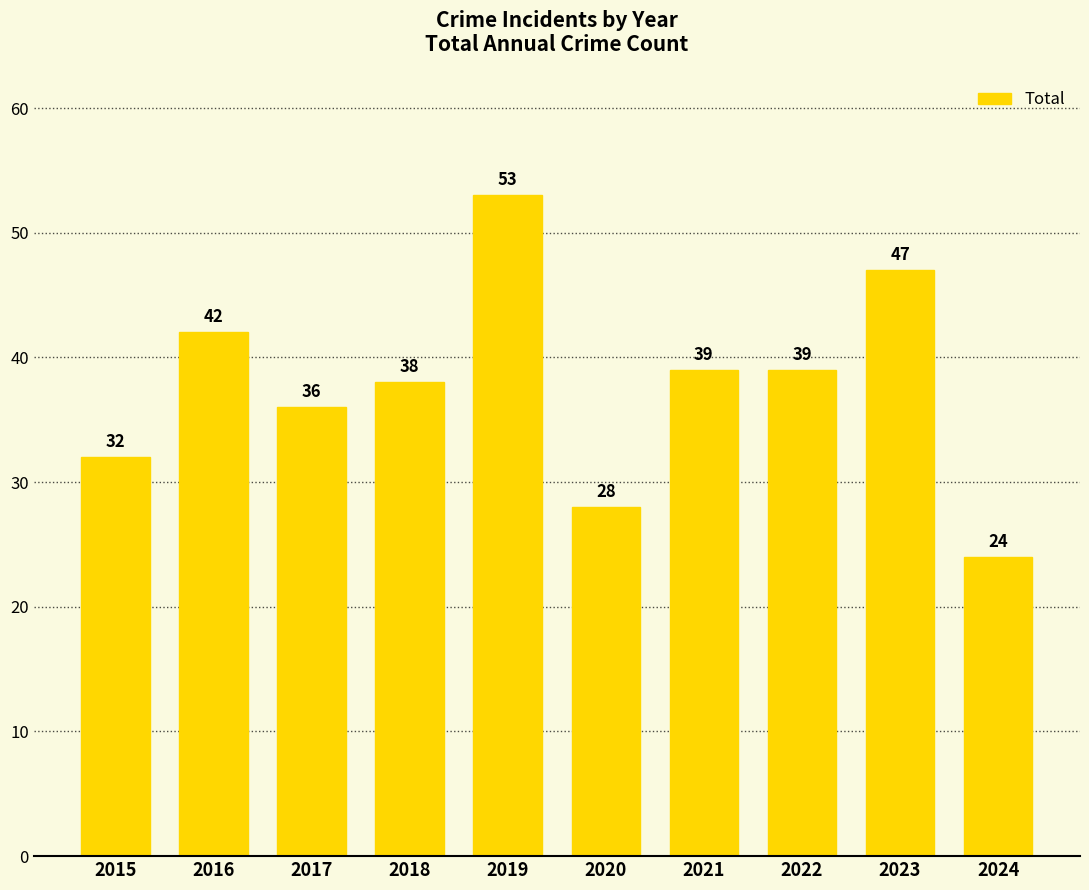

Reading right to left, extract all data points from this chart.

2024=24	2023=47	2022=39	2021=39	2020=28	2019=53	2018=38	2017=36	2016=42	2015=32